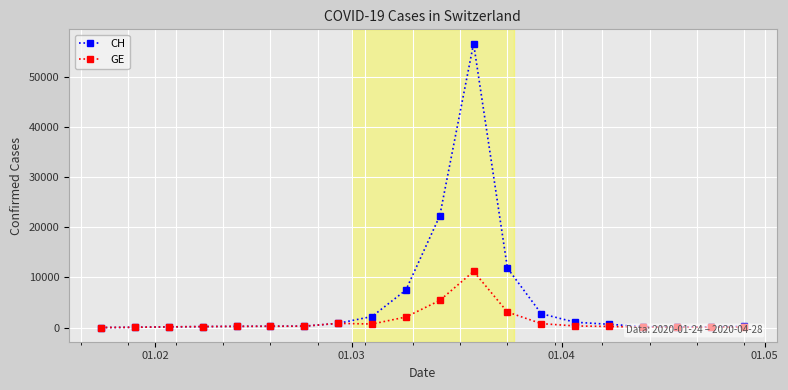

What are all the series names shown in the legend?

CH, GE